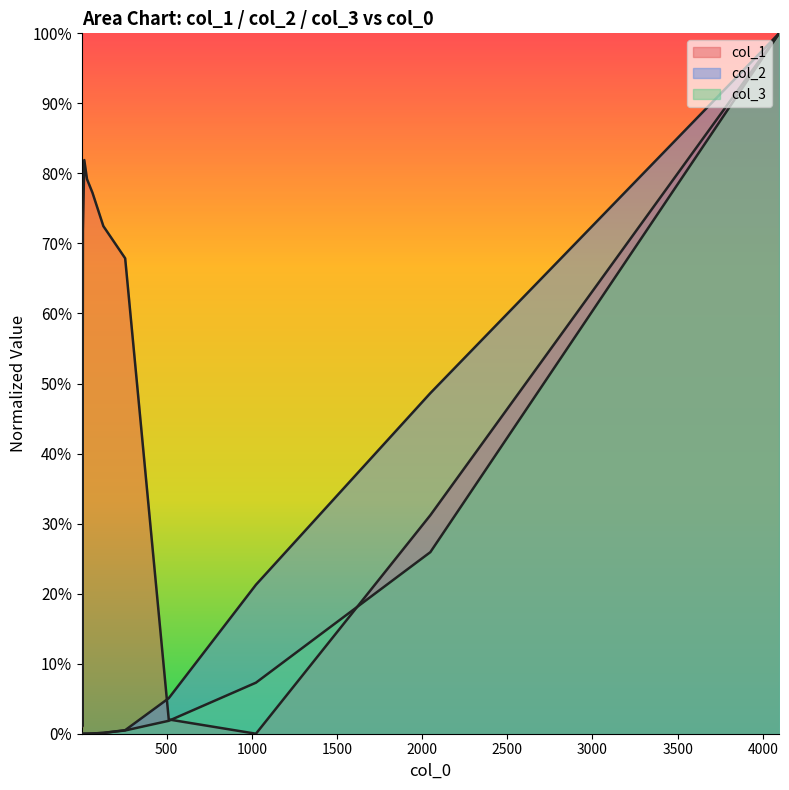

True or false: col_2 and col_3 intersect in this chart.

True